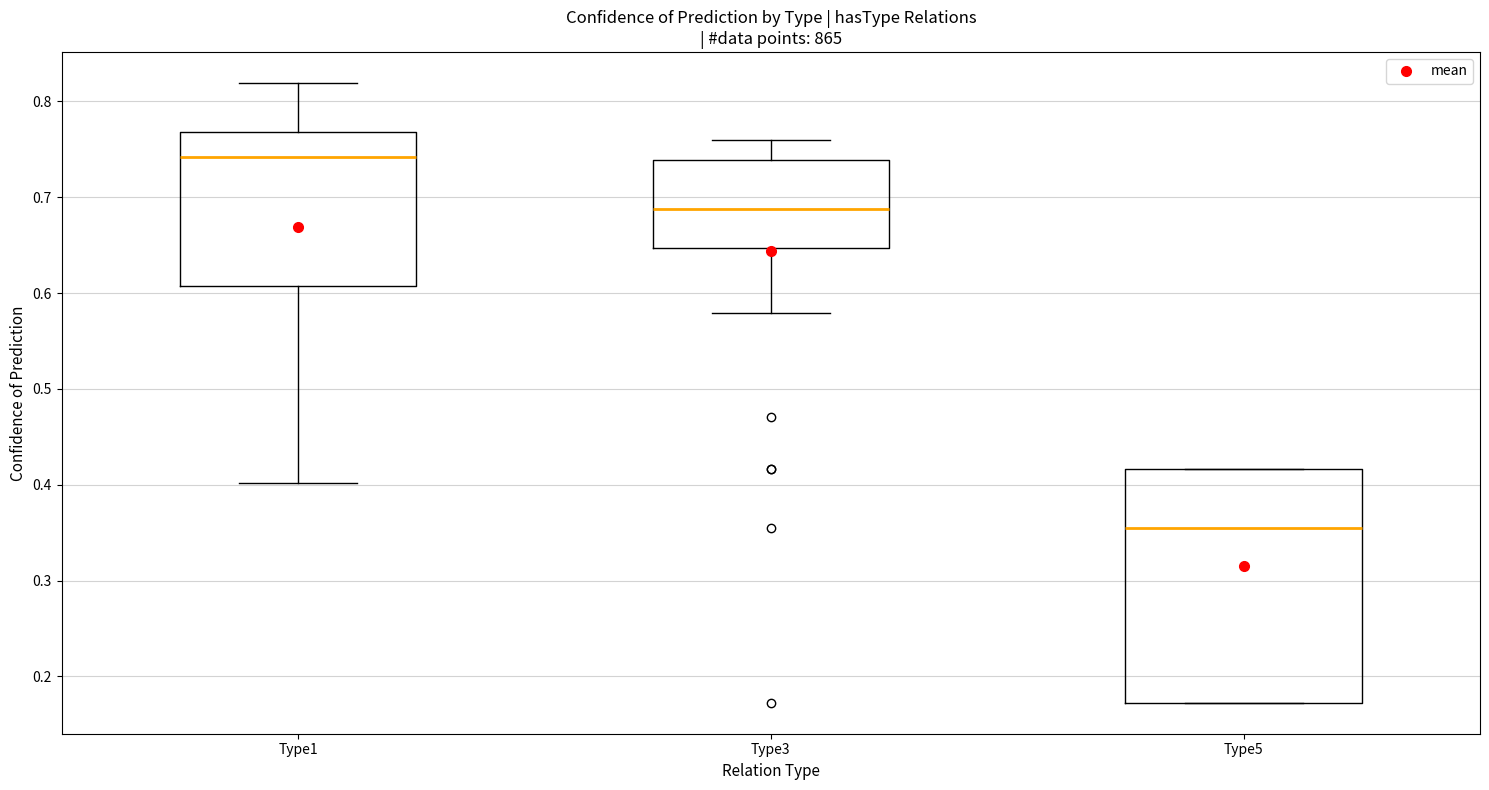

Reading left to right, transcribe this box plot: for each box, give where its median line is, the range the box spans, and where its two whiskers end, as read against the y-axis. The values are not printed on the chart, so give them approximately, as read against the axis.

Type1: median 0.74, box 0.61 to 0.77, whiskers 0.40 to 0.82
Type3: median 0.69, box 0.65 to 0.74, whiskers 0.58 to 0.76
Type5: median 0.36, box 0.17 to 0.42, whiskers 0.17 to 0.42